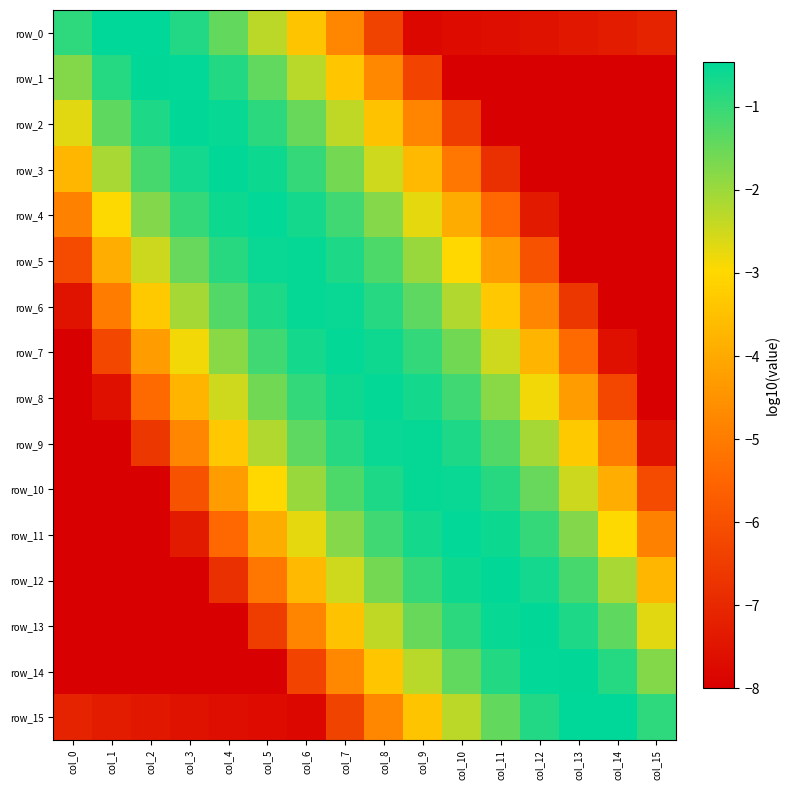

Which series has the largest range (max minus min)?

row_2